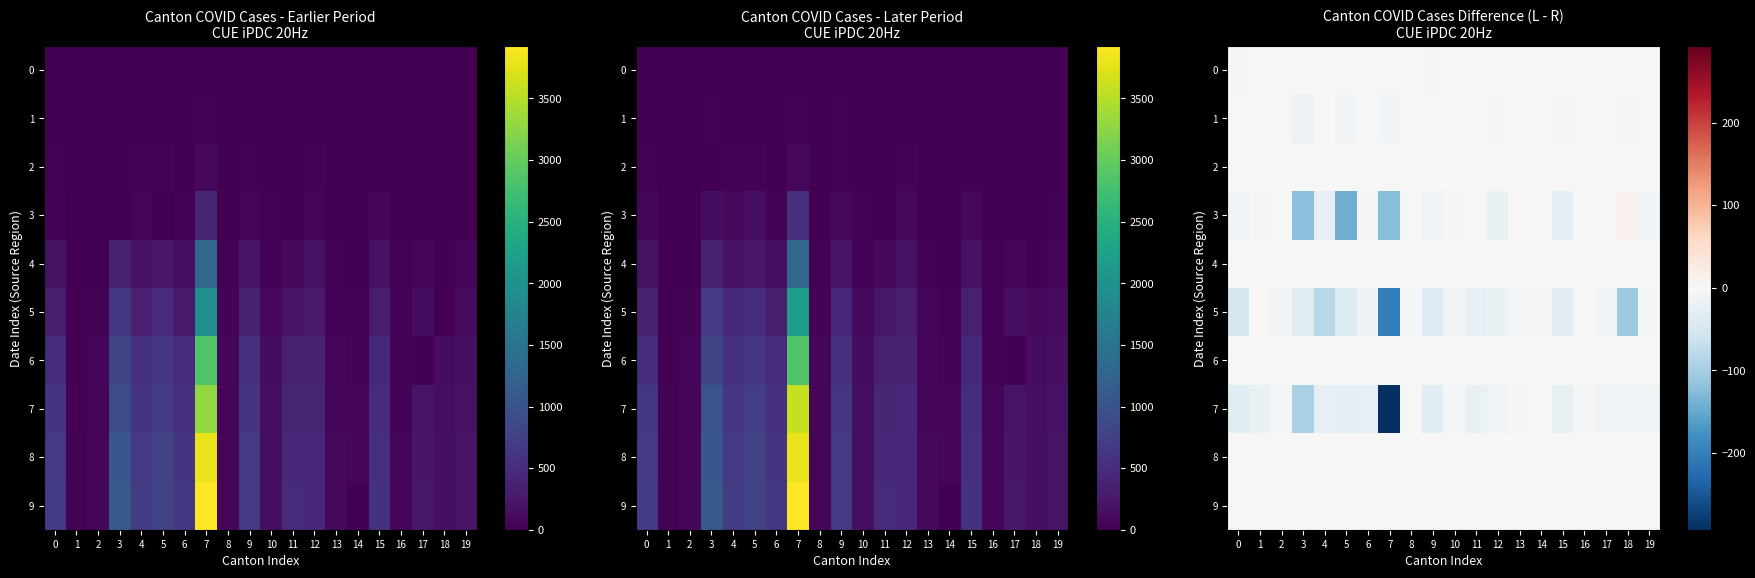

What is the difference between the highest and lowest values at 8?

3